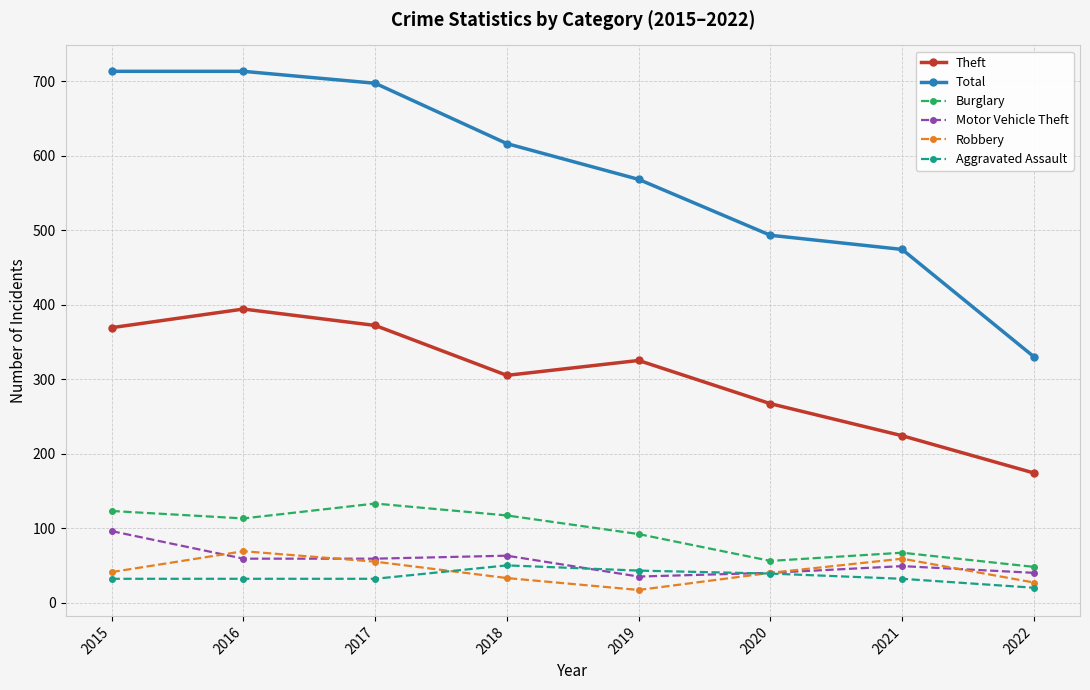

What is the highest value of the Robbery series?

69